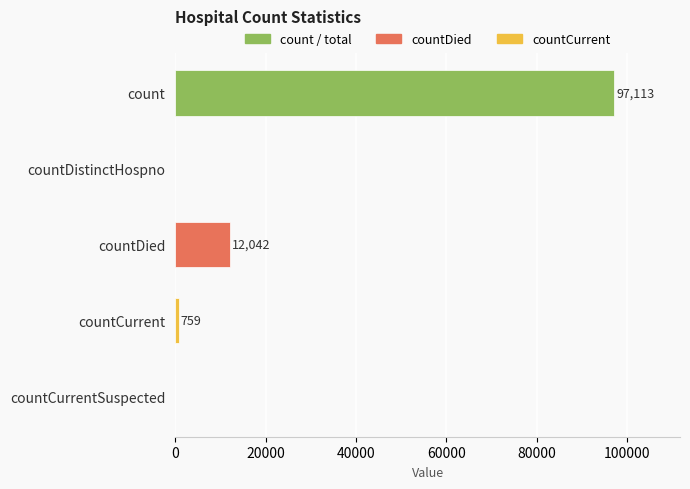

What is the sum of all values?

109914